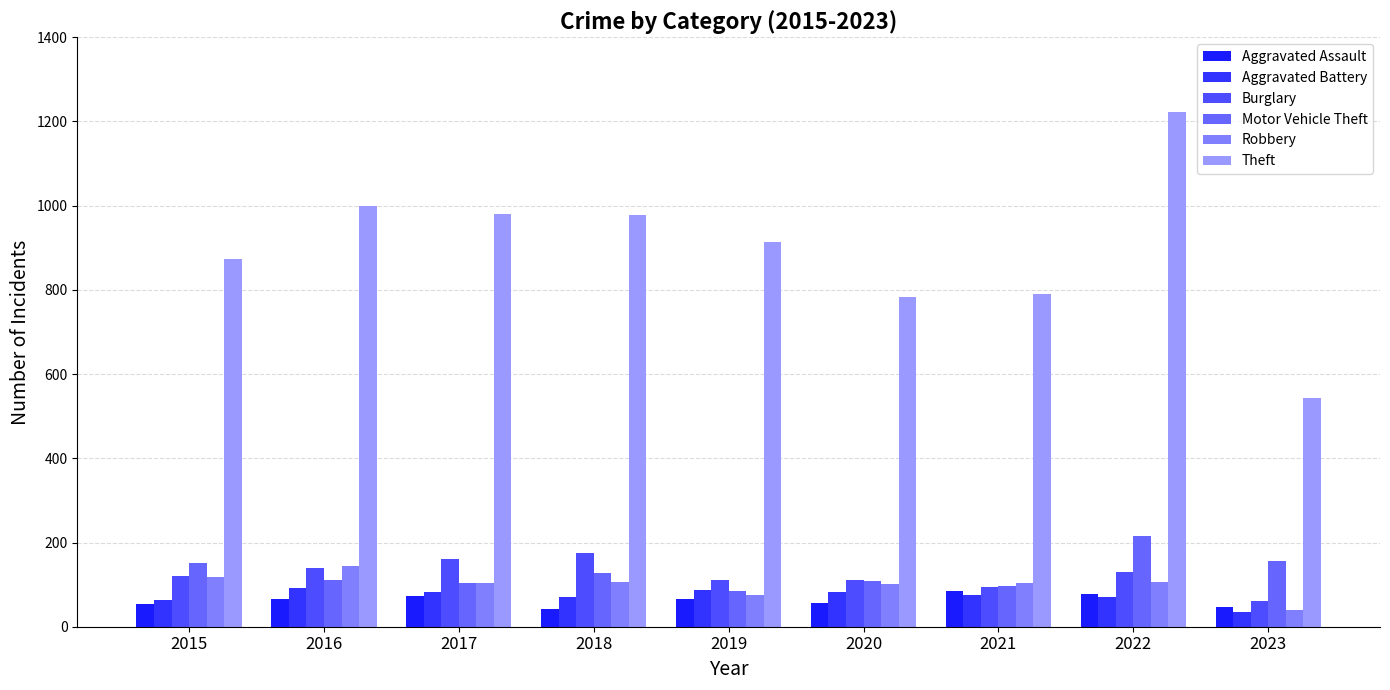

What is the spread (max minus min) of values at 2022?

1151